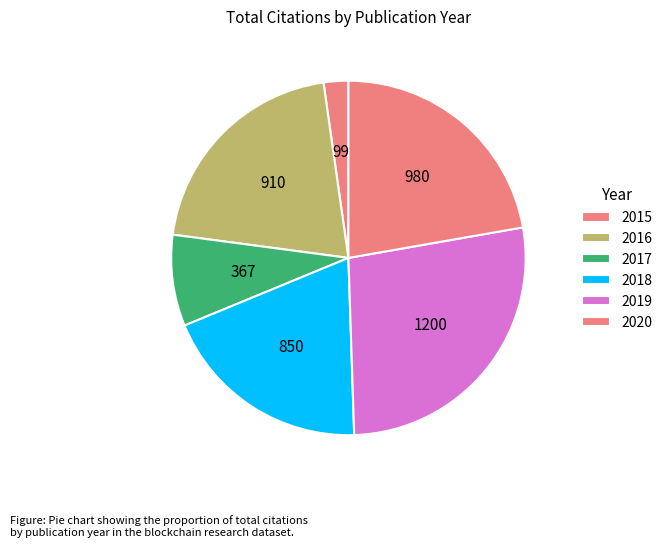

Rank the categories by value from lowest to highest.

2015, 2017, 2018, 2016, 2020, 2019